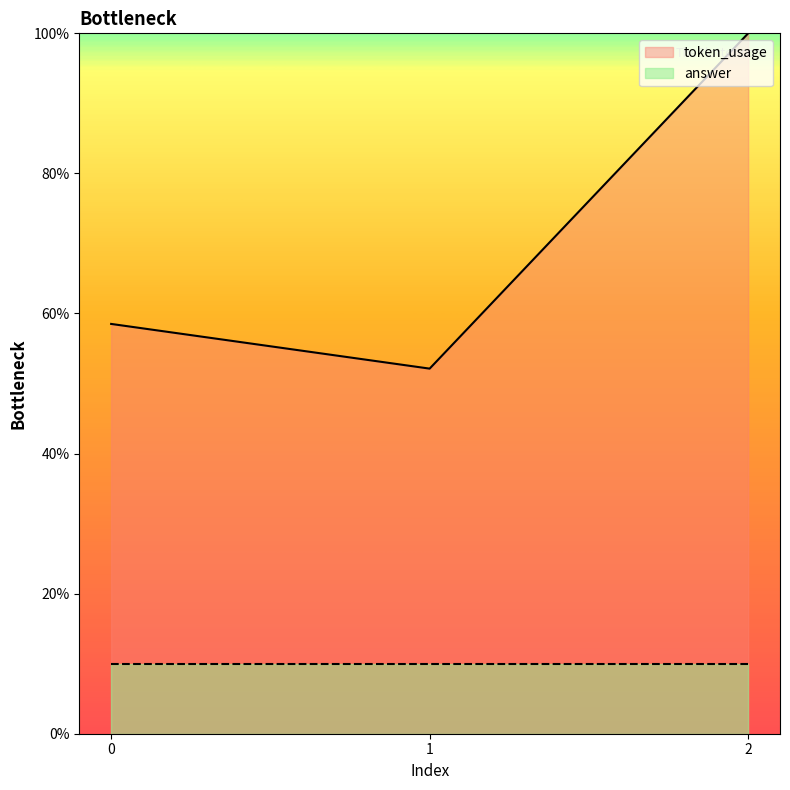

List the labels in order of value, largest first.

2, 0, 1